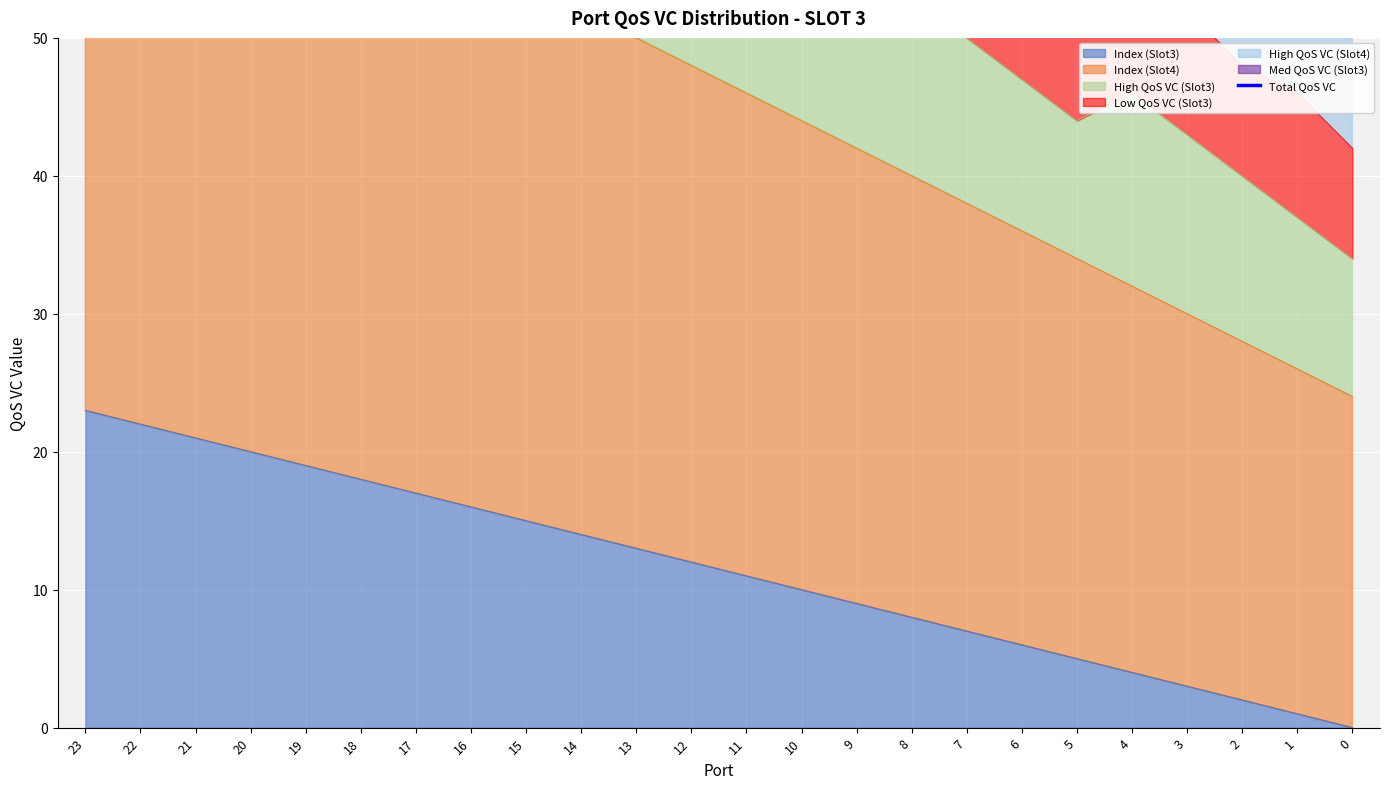

Where does the data first go above 84?

23